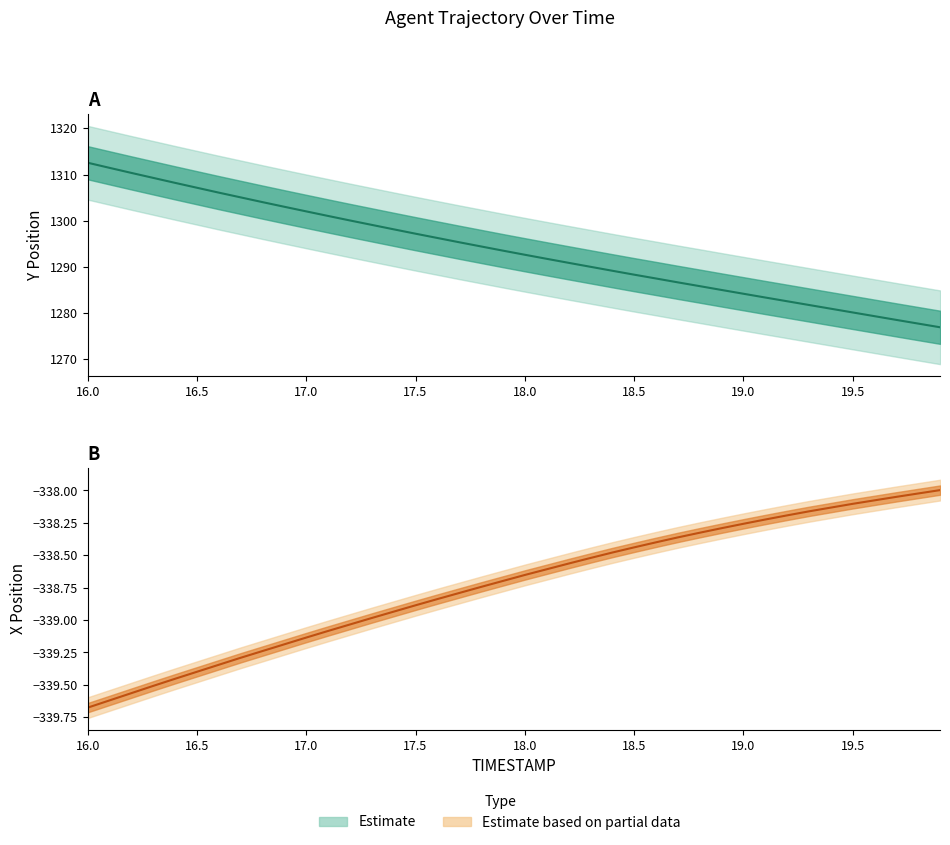

What is the difference between the maximum and minimum values in the Y Position (center) series?

35.7